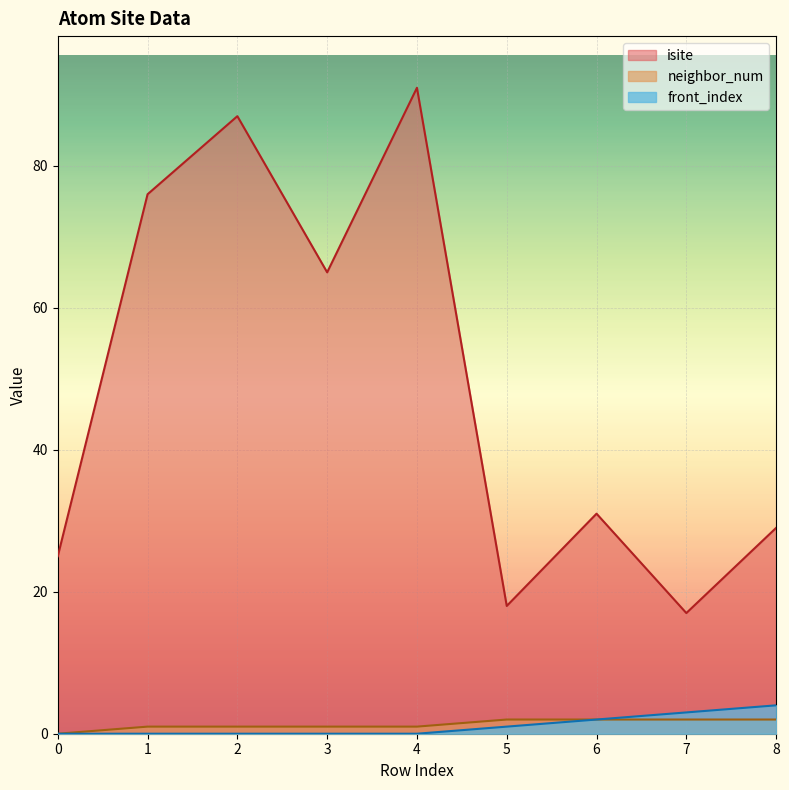

True or false: isite and front_index cross at least once.

False